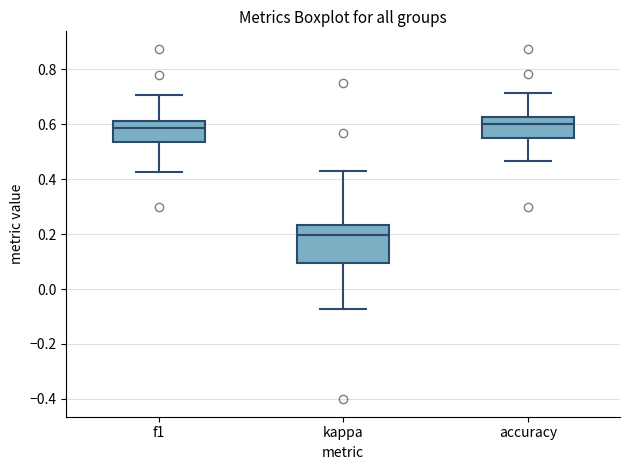

Where does the median line of the box for kappa sit on the y-axis? The values are not printed on the chart, so give them approximately, as read against the axis.

0.20